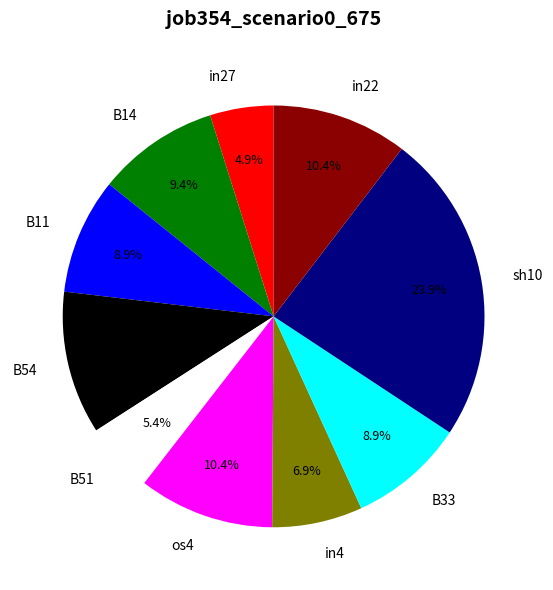

Which has a higher value, B33 or os4?

os4